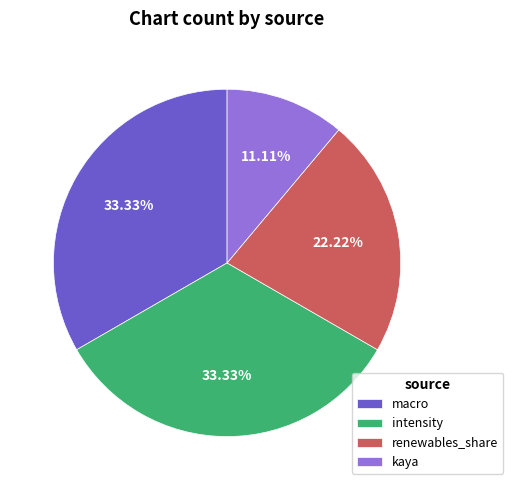

Does any single category account for the majority?

No